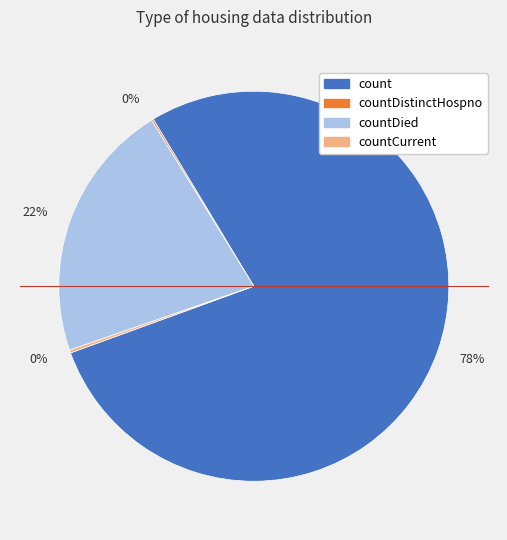

Does any single category account for the majority?

Yes